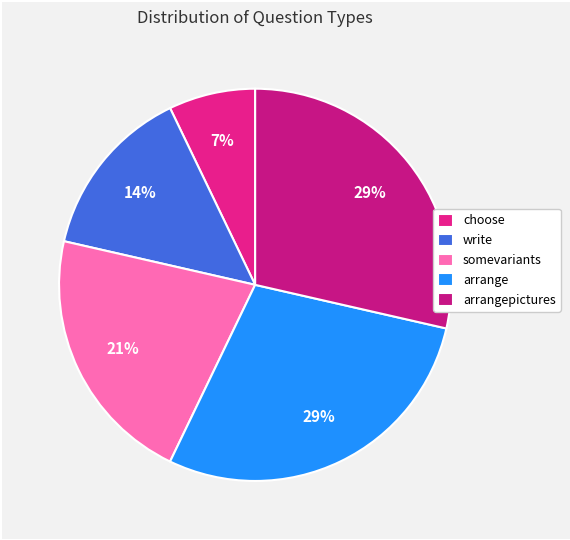

Between write and choose, which is larger?

write